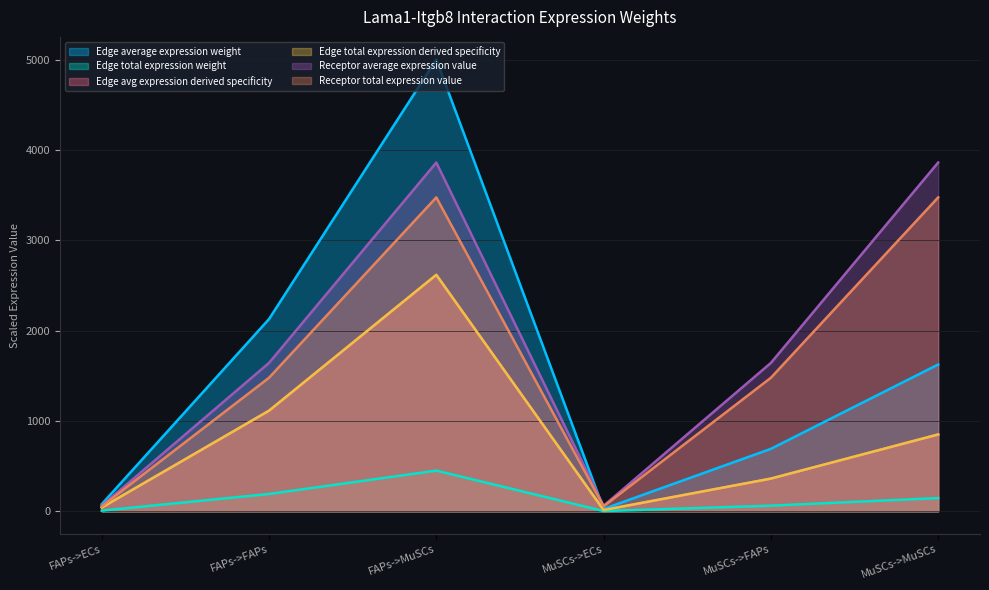

What value does the Edge average expression weight series have at FAPs->MuSCs?

5004.2